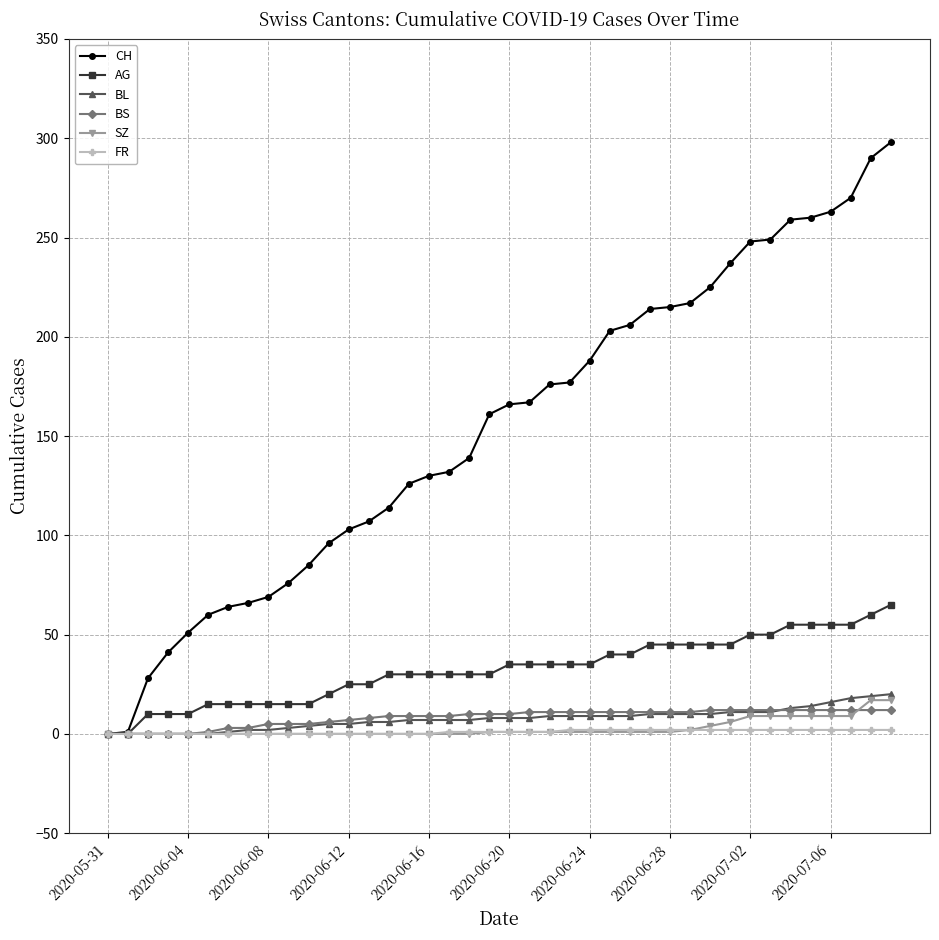

Which series has the largest range (max minus min)?

CH